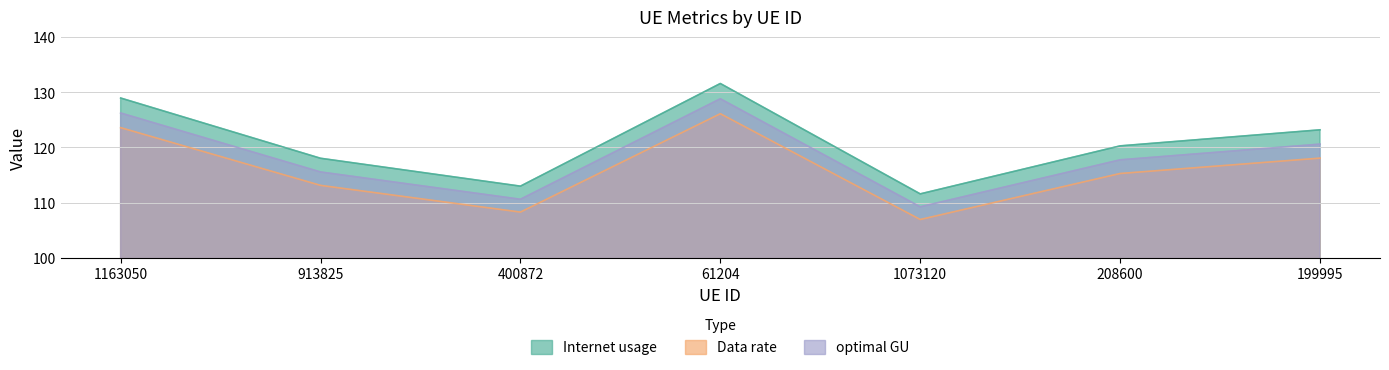

Reading right to left, transcribe all the data shown in this chart.

Internet usage: 123.2	120.3	111.6	131.6	113.0	118.0	129.0
Data rate: 118.1	115.3	106.9	126.1	108.3	113.1	123.6
optimal GU: 120.6	117.7	109.2	128.8	110.6	115.5	126.2